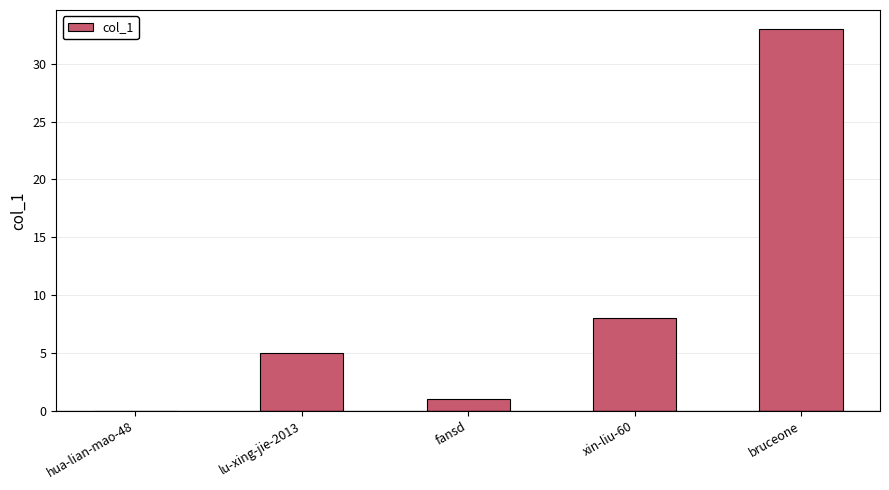

True or false: the data shows 22 at hua-lian-mao-48.

False